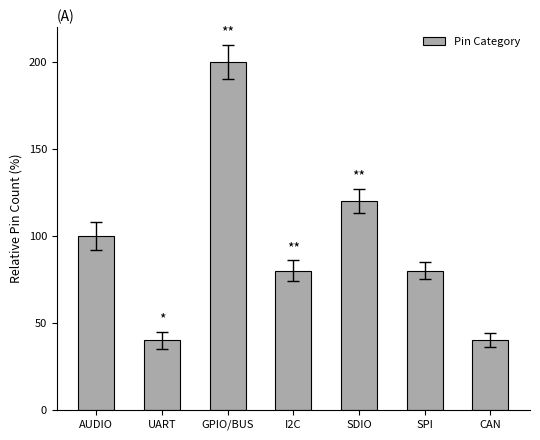

What is the sum of all values?

660